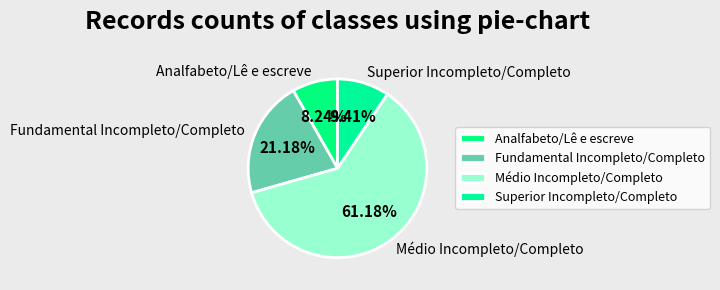

What is the total percentage of Fundamental Incompleto/Completo and Médio Incompleto/Completo?

82.4%